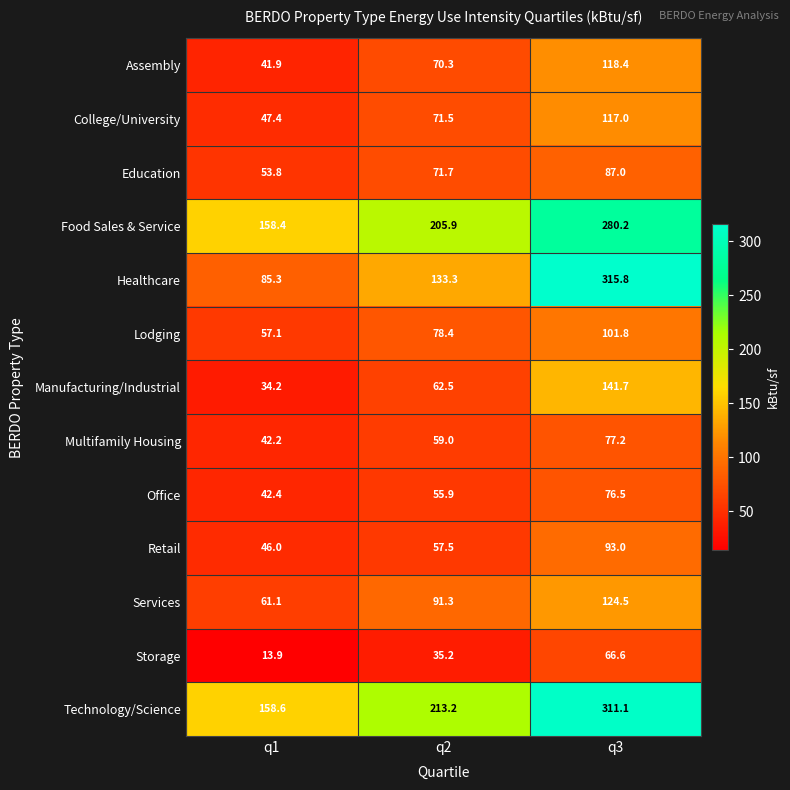

At which category is the sum across all series the highest?

q3